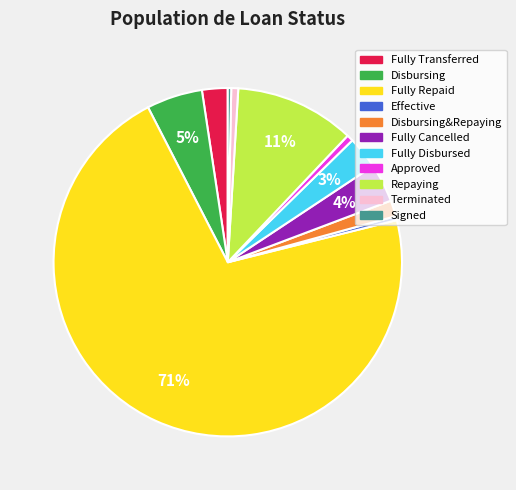

Which category has the biggest portion of the pie?

Fully Repaid